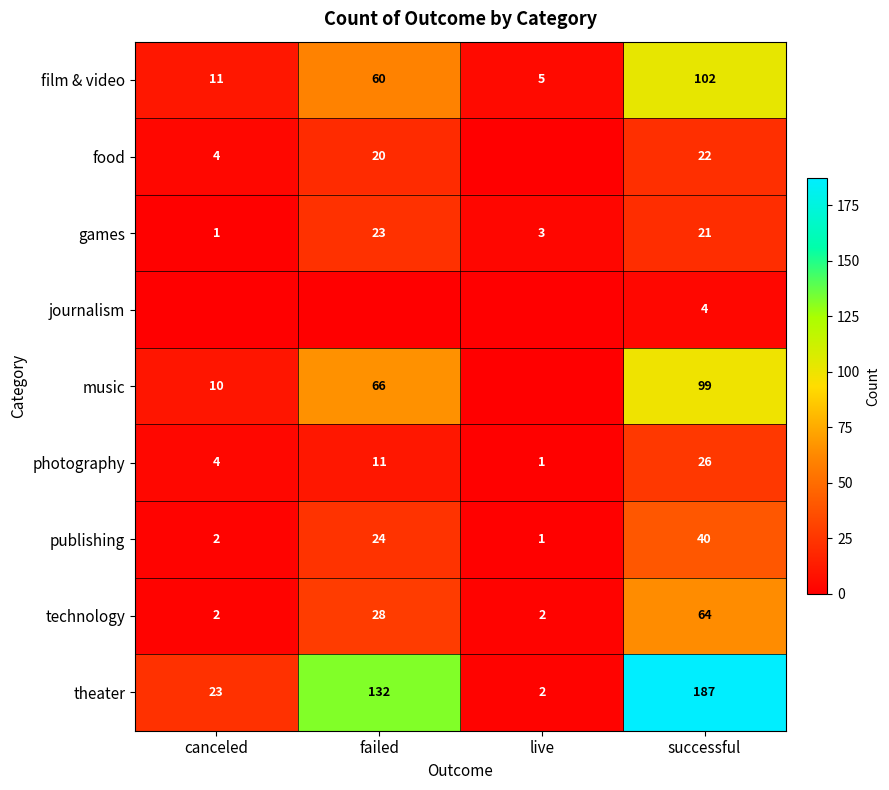

True or false: food has a value of 20 at failed.

True